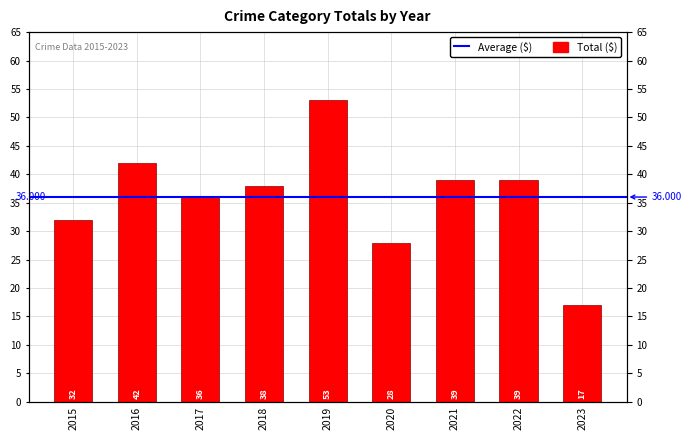

Which category has the lowest value across all series?

2023